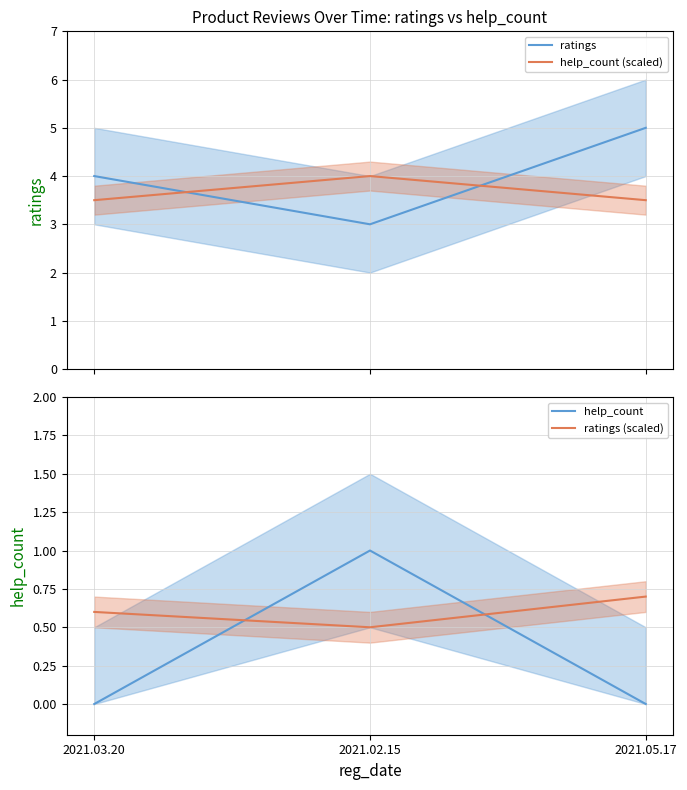

At which category is the sum across all series the highest?

2021.05.17